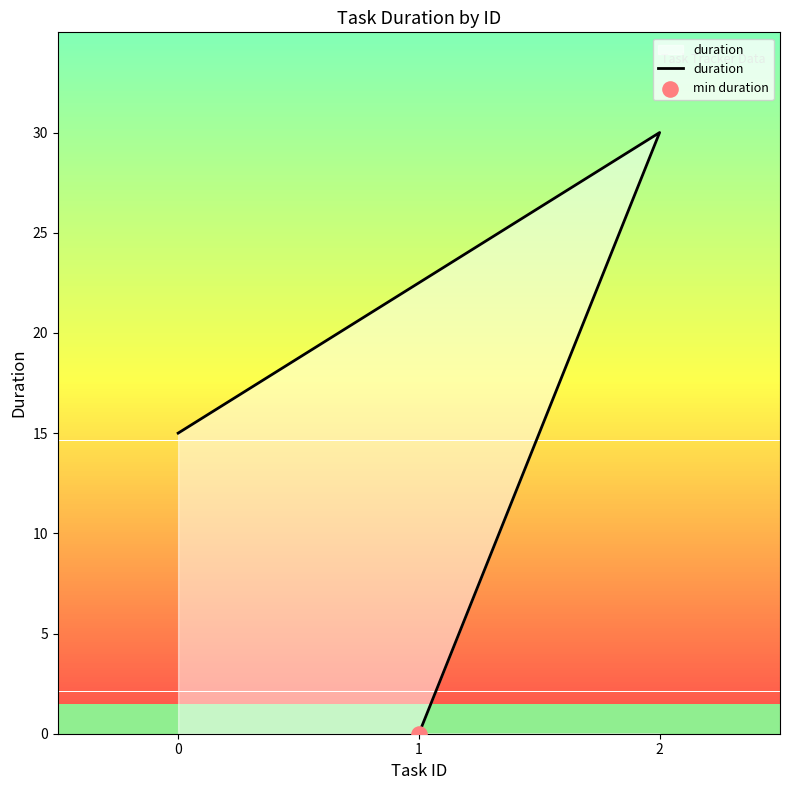

Between 0 and 2, which is larger?

2